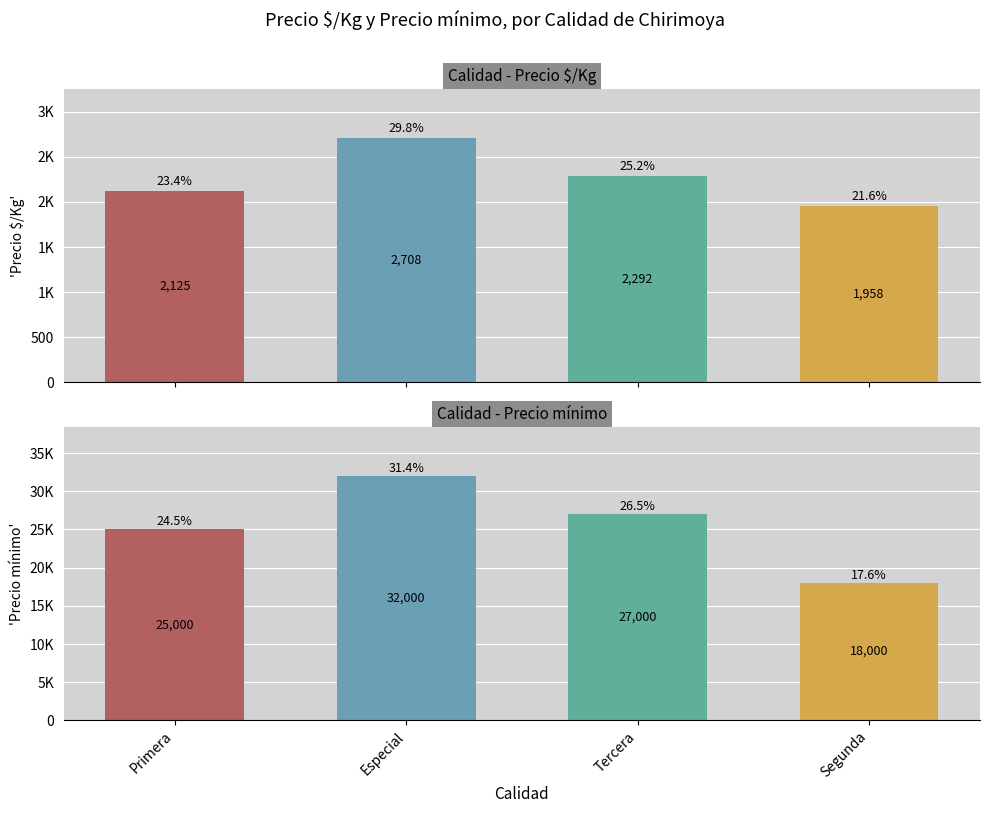

Between Especial and Segunda, which series saw the biggest shift?

Precio mínimo